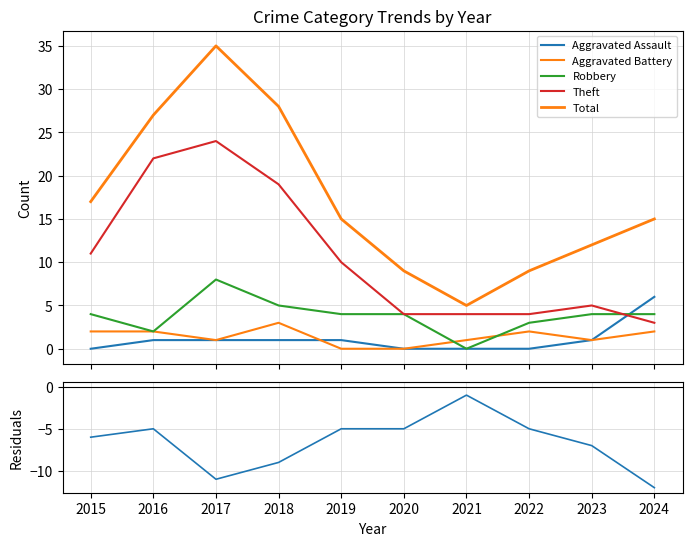

What is the average value of the Aggravated Assault series?

1